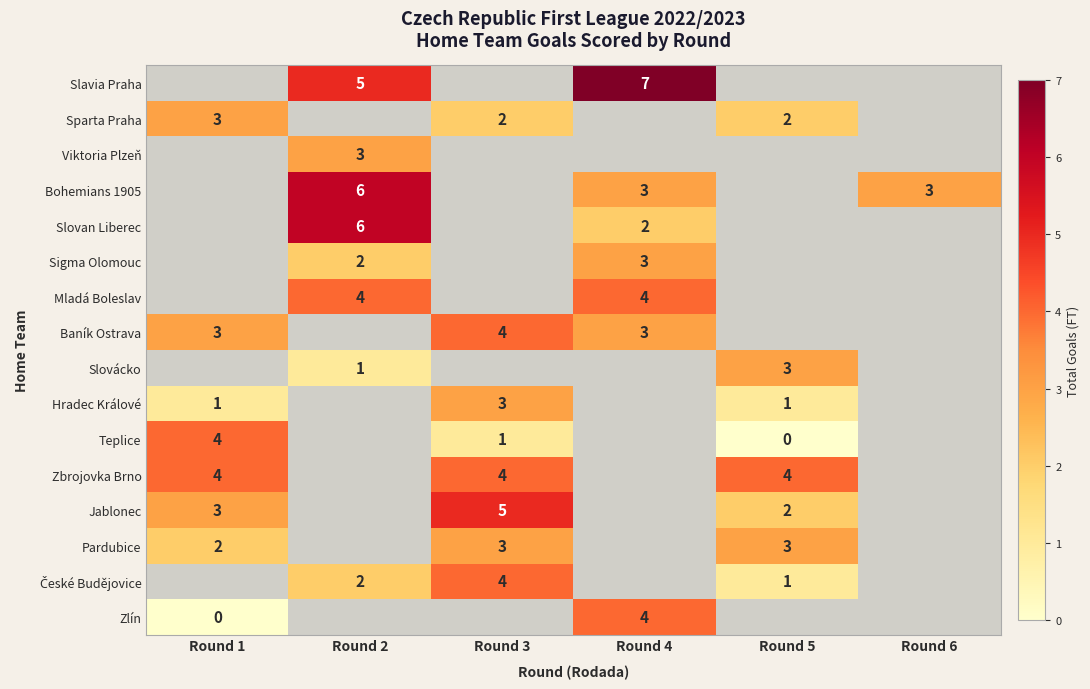

True or false: Pardubice has a value of 2 at Round 3.

False